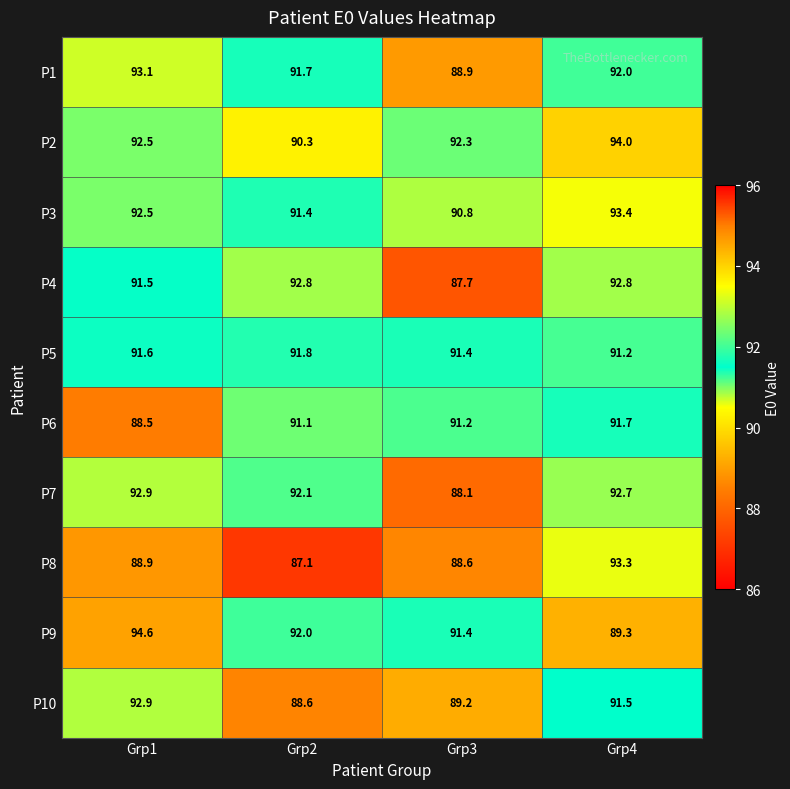

The P7 series shows 32.3 at Grp1. True or false?

False